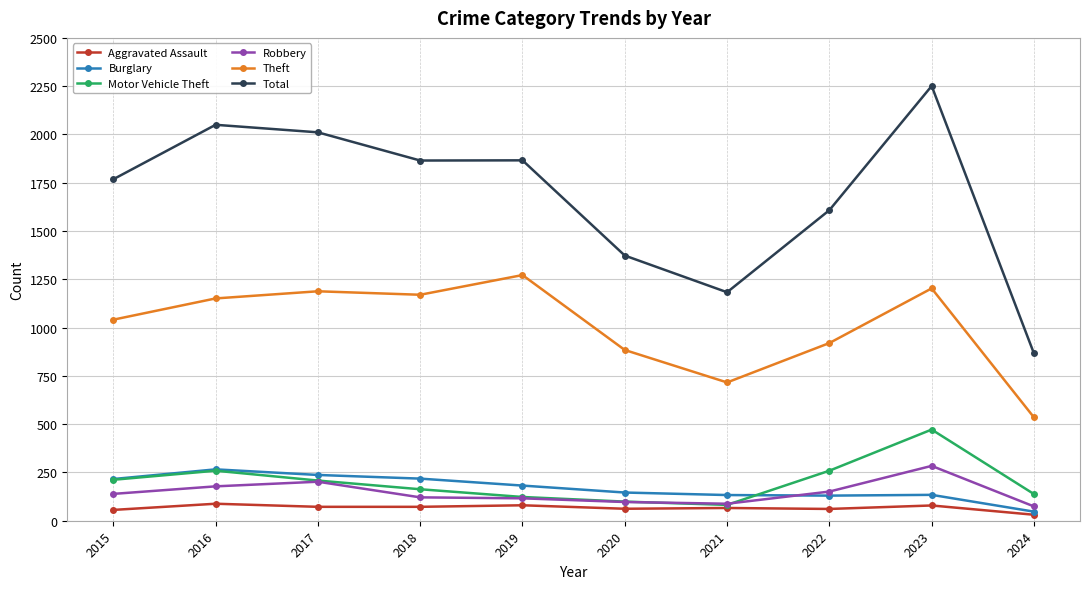

True or false: Total has more than 0 interior local peaks.

True